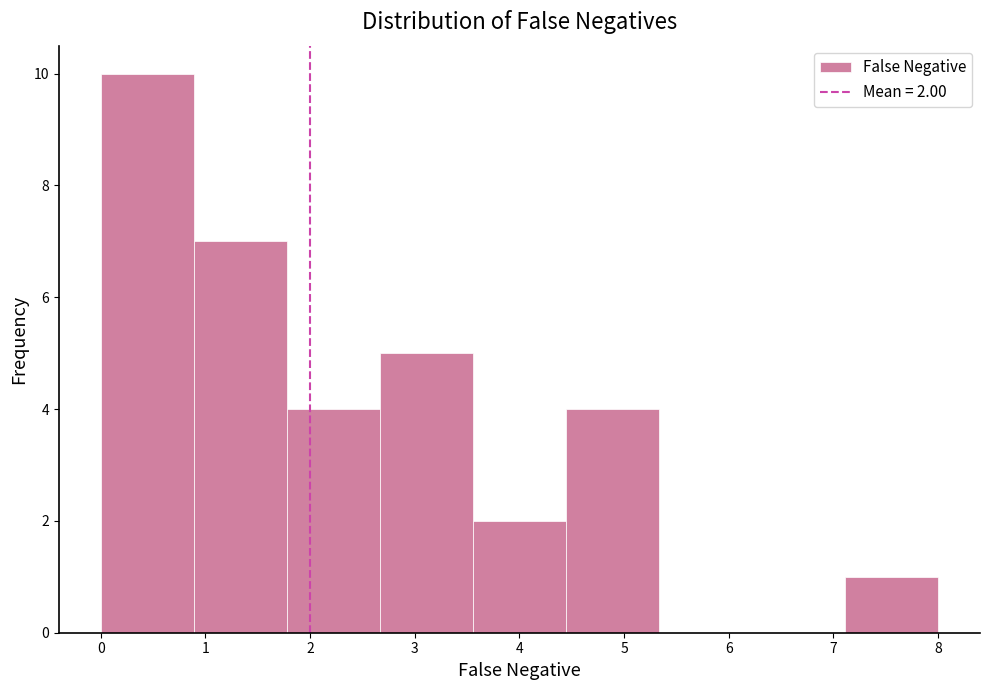

Which range on the x-axis has the tallest bar?

0.0 to 0.9